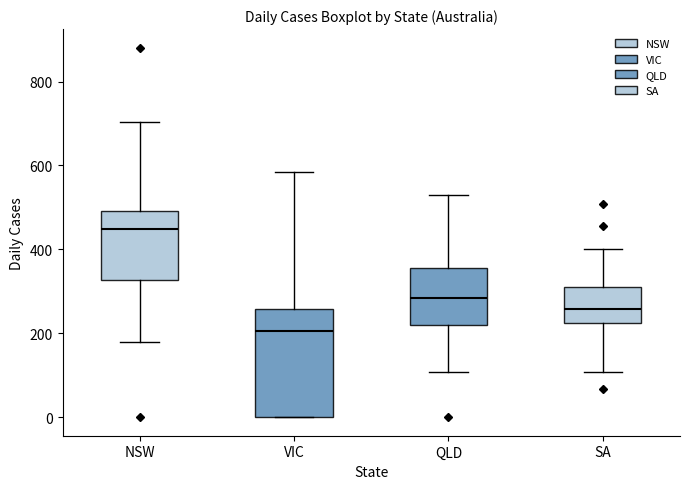

Where does the median line of the box for VIC sit on the y-axis? The values are not printed on the chart, so give them approximately, as read against the axis.

200